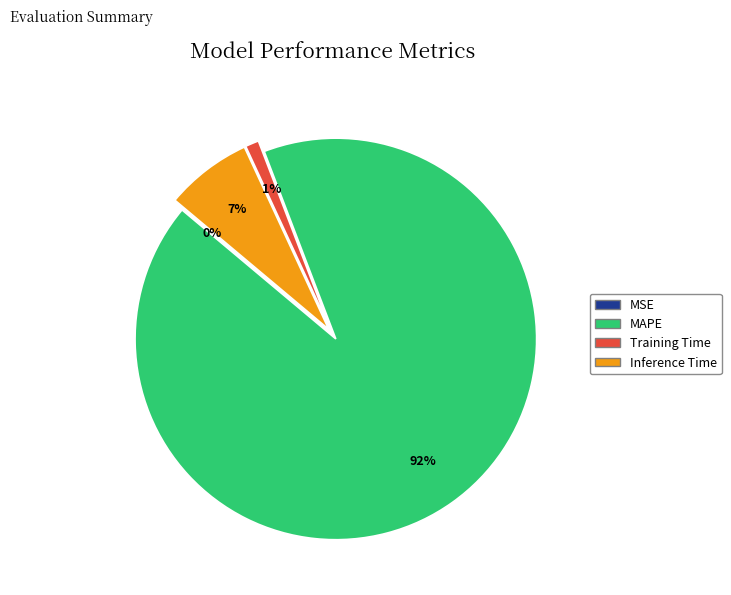

Does MAPE represent more than half of the total?

Yes